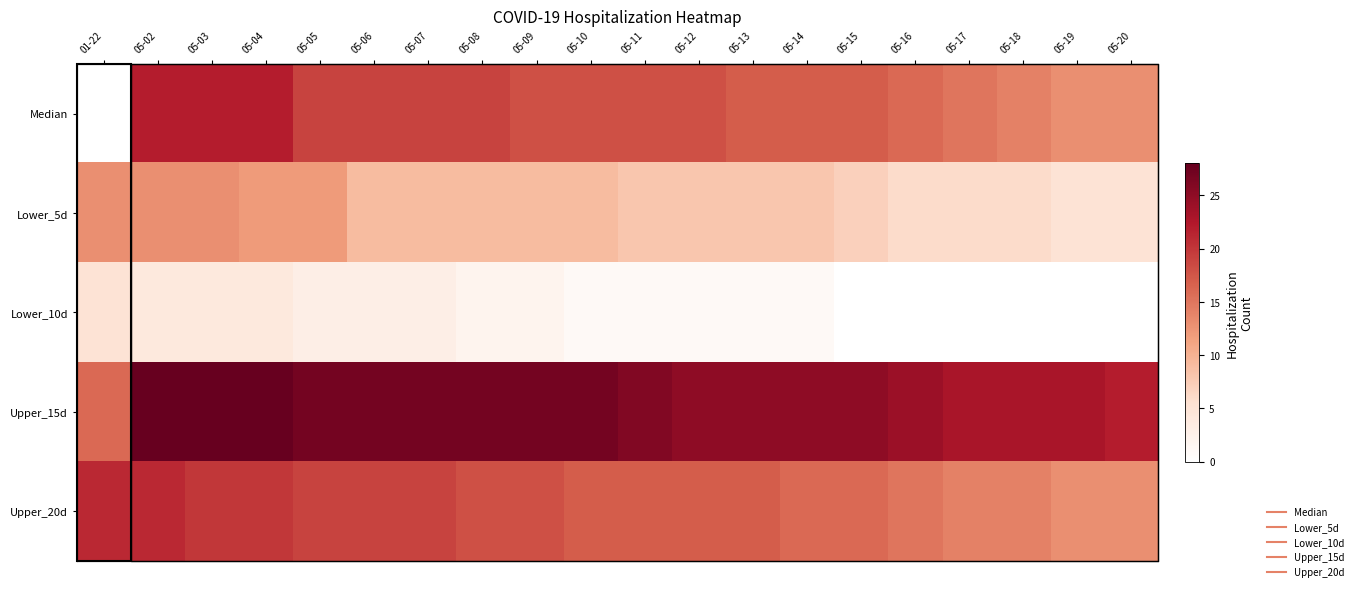

How many distinct data groups are displayed?

5